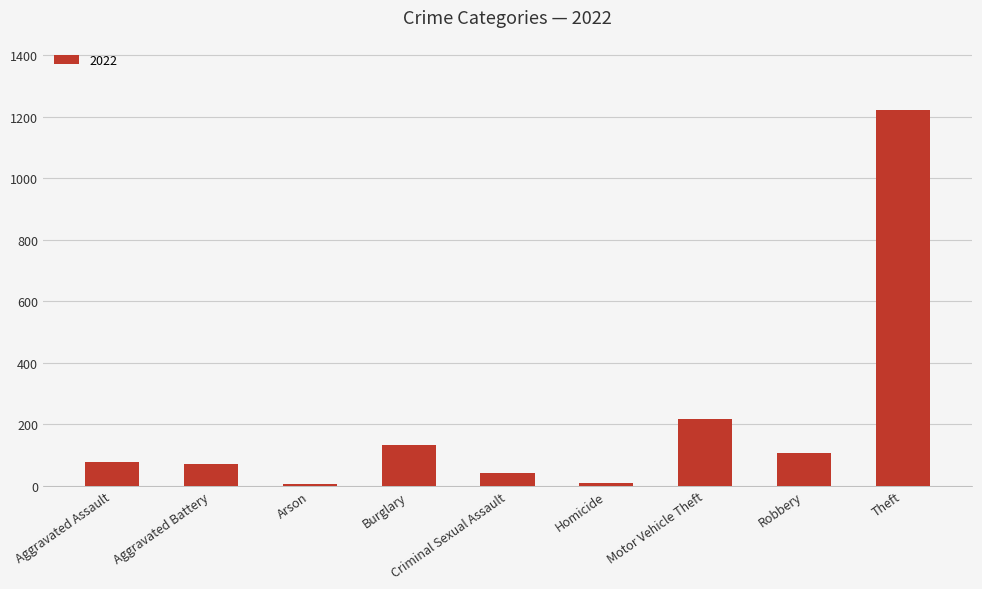

True or false: the data shows 1222 at Theft.

True